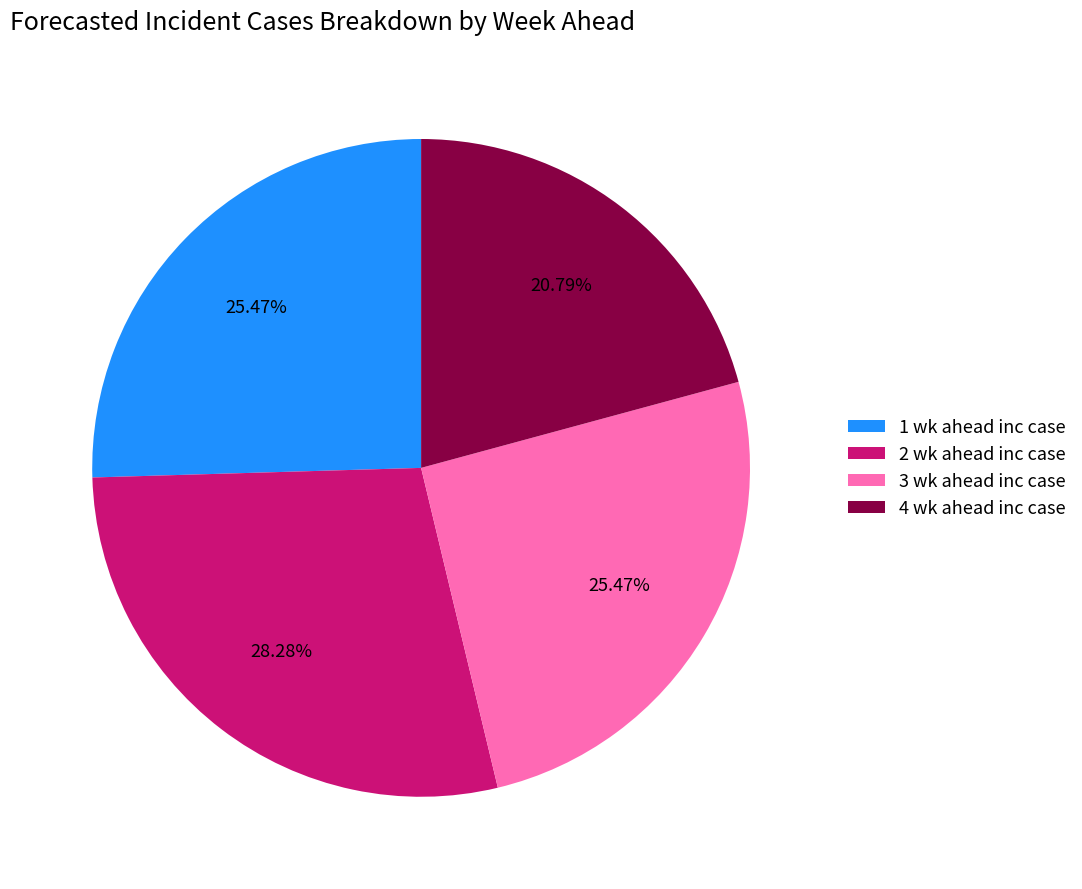

Is it true that 4 wk ahead inc case is 12% of the pie?

False